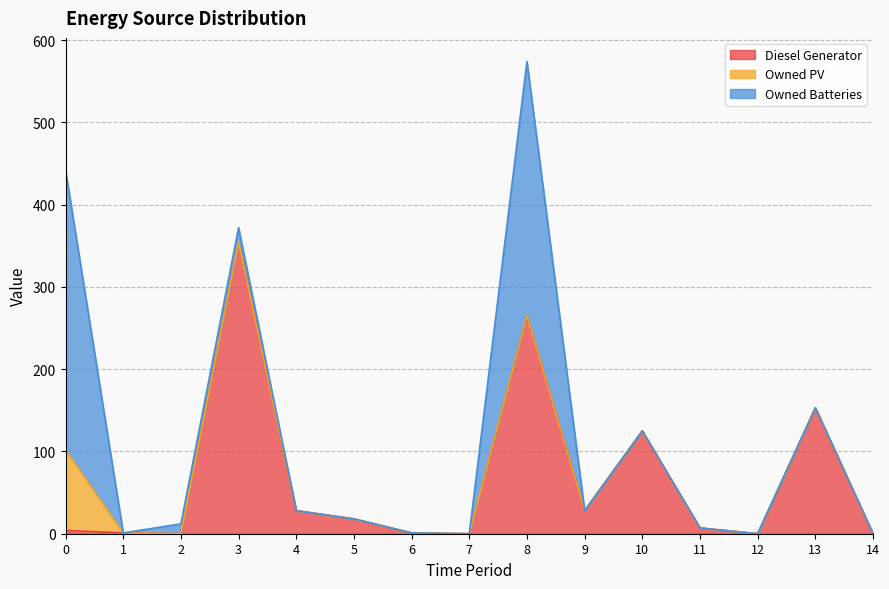

Between 8 and 14, which series saw the biggest shift?

Owned Batteries